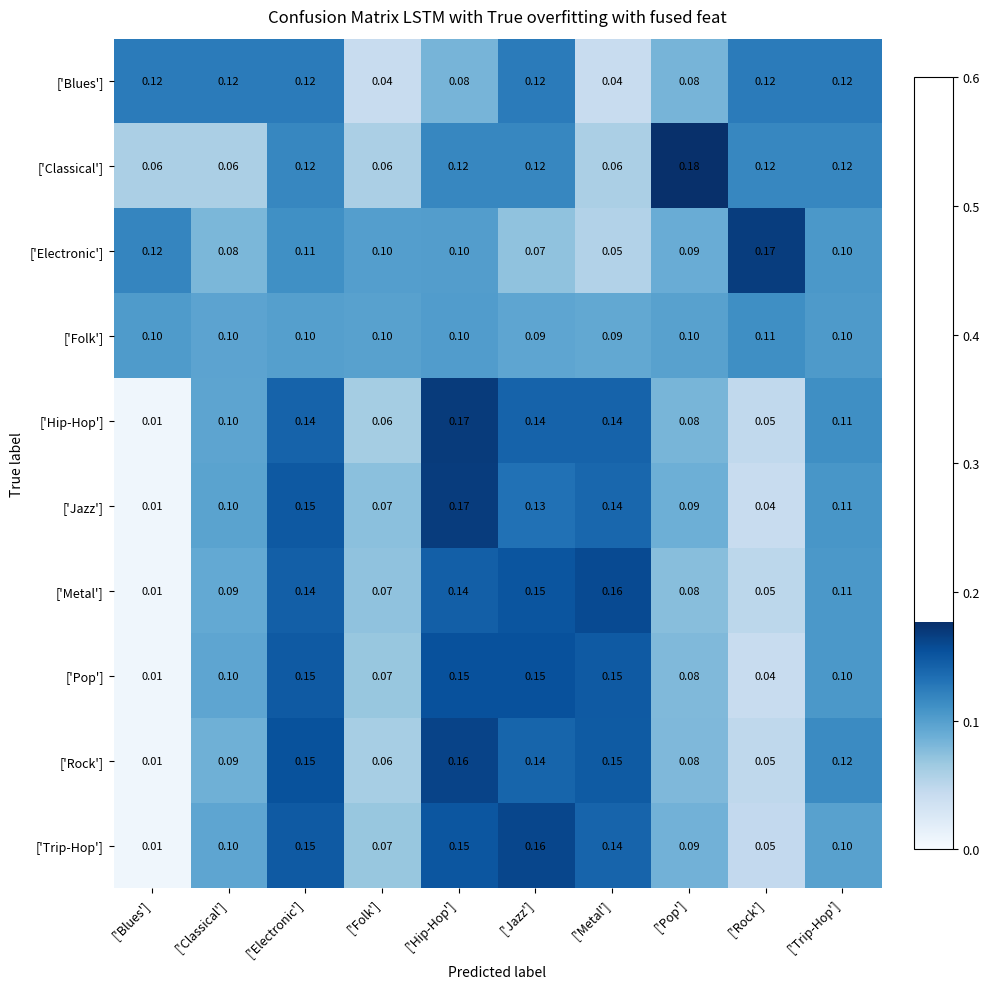

Where is ['Pop'] nearest to the value 0?

['Blues']